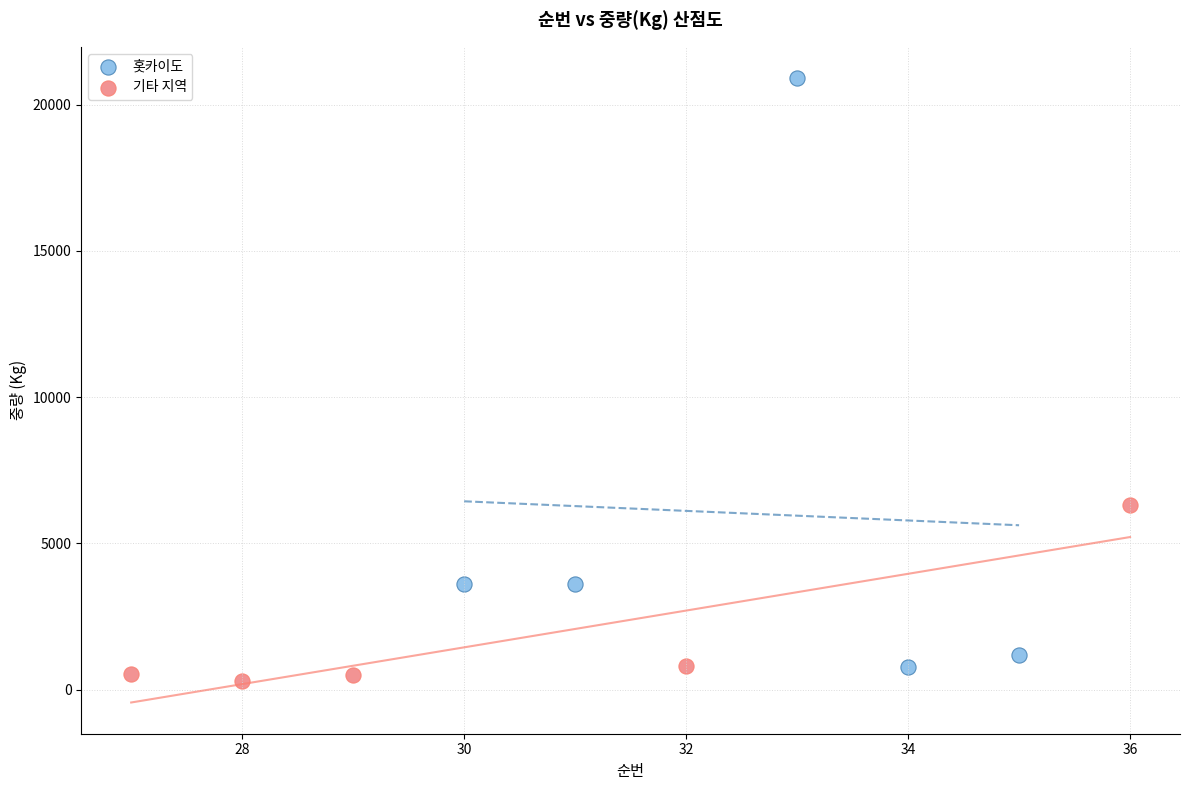

Which series reaches the maximum Y coordinate?

홋카이도